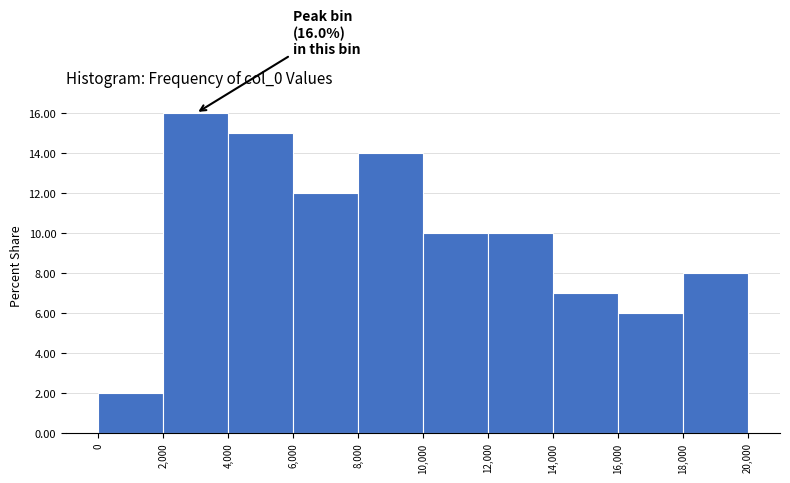

Which range on the x-axis has the tallest bar?

2,000 to 4,000